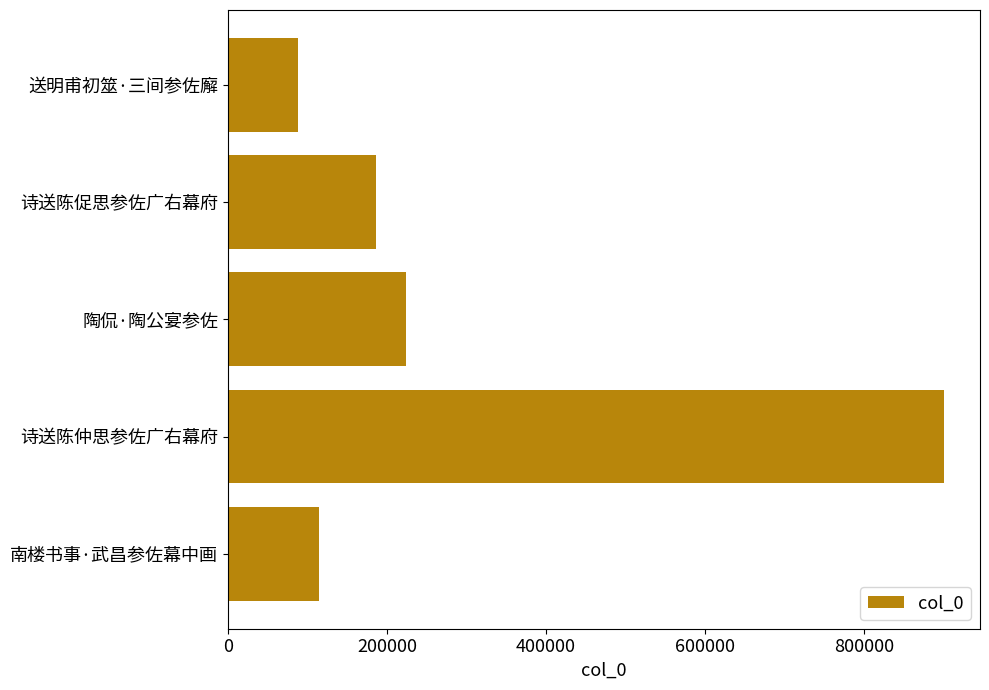

Does the chart contain stacked bars?

No